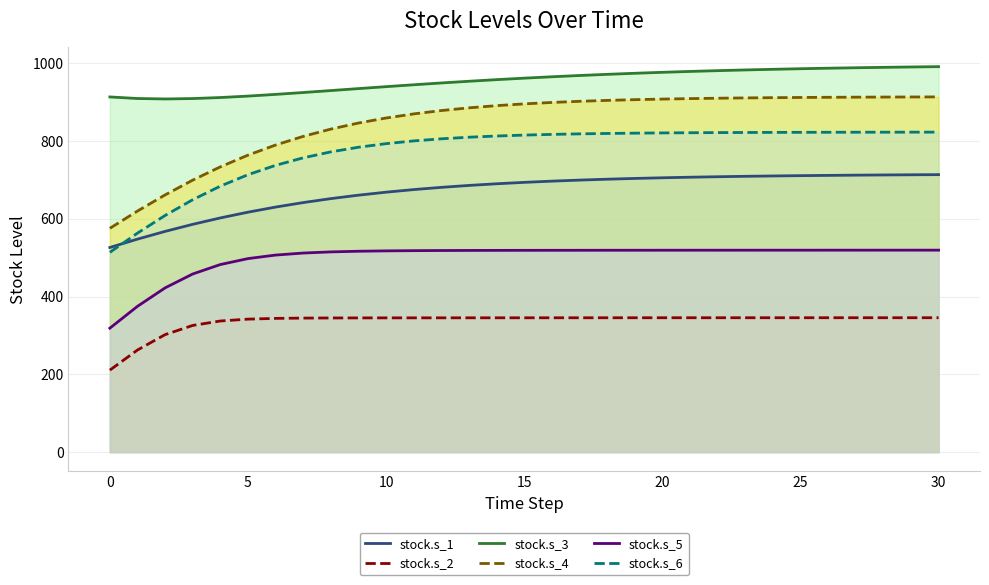

Which category has the lowest value across all series?

0